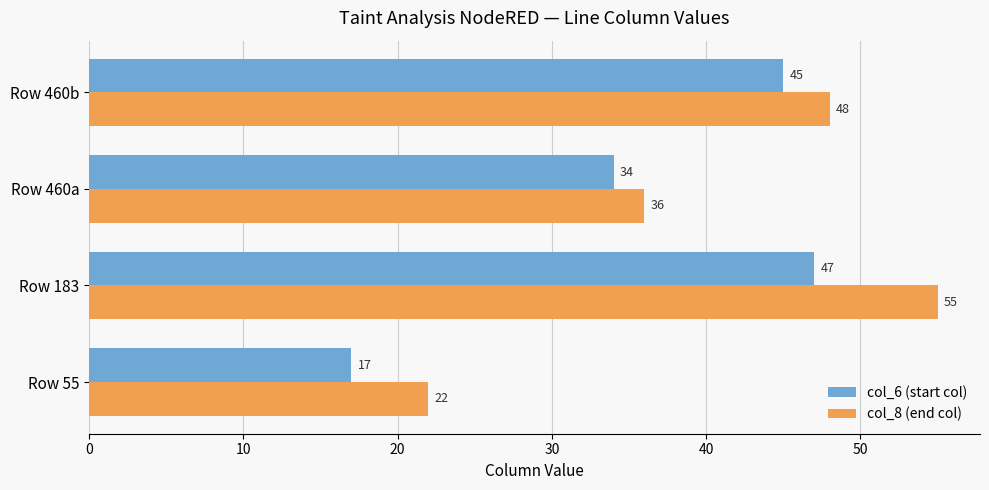

The value of col_8 (end col) at Row 55 is 22. True or false?

True